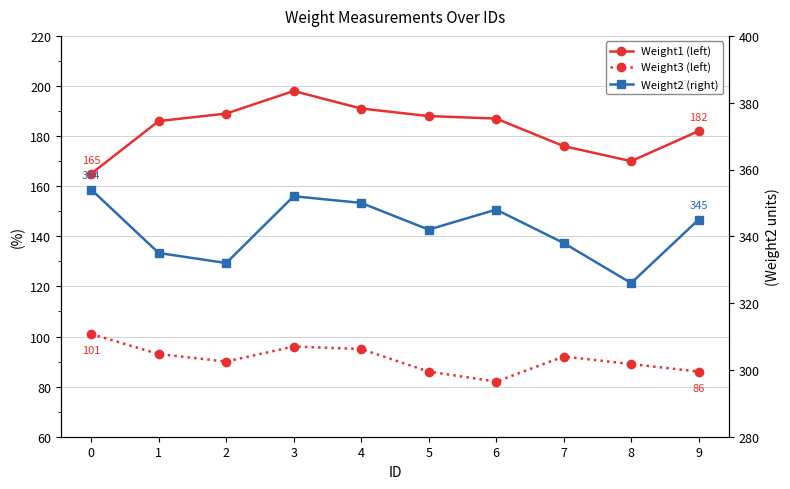

In Weight1, how many points are lower than both neighbors (excluding endpoints)?

1